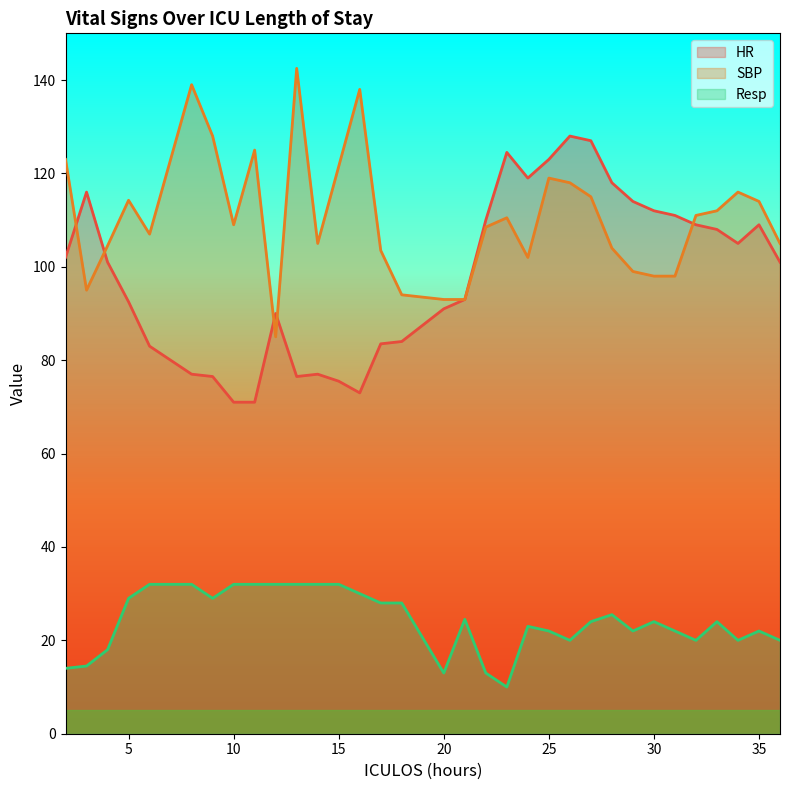

How many lines are shown in the chart?

3